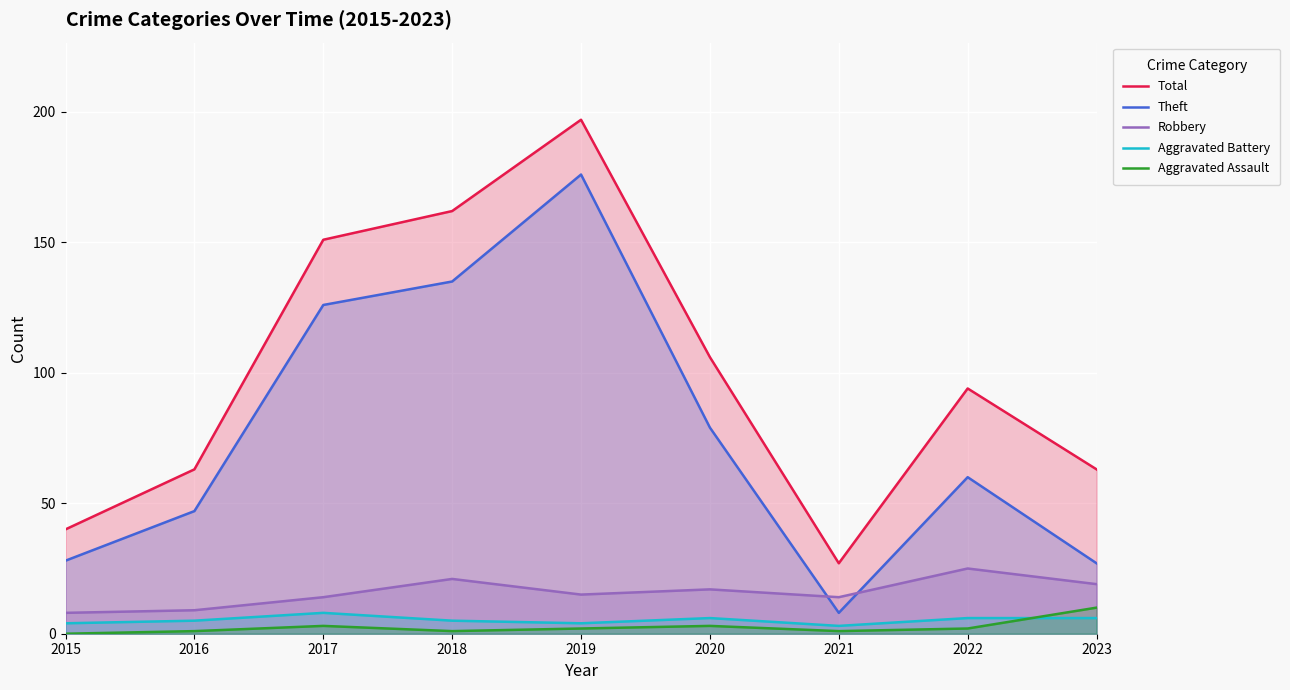

What is the difference between the maximum and second lowest values in the Aggravated Assault series?

9